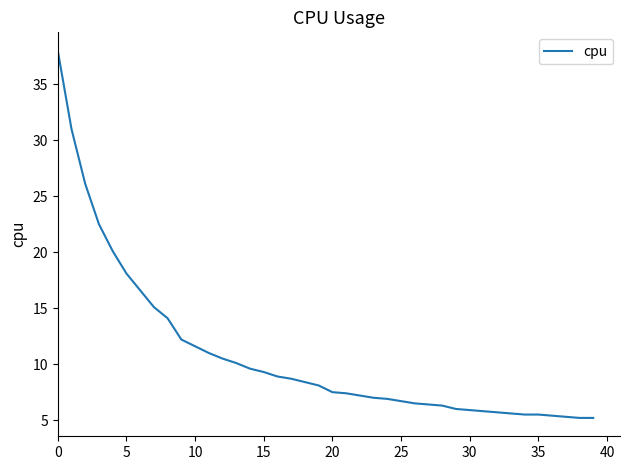

What is the maximum value shown in the chart?

38.0